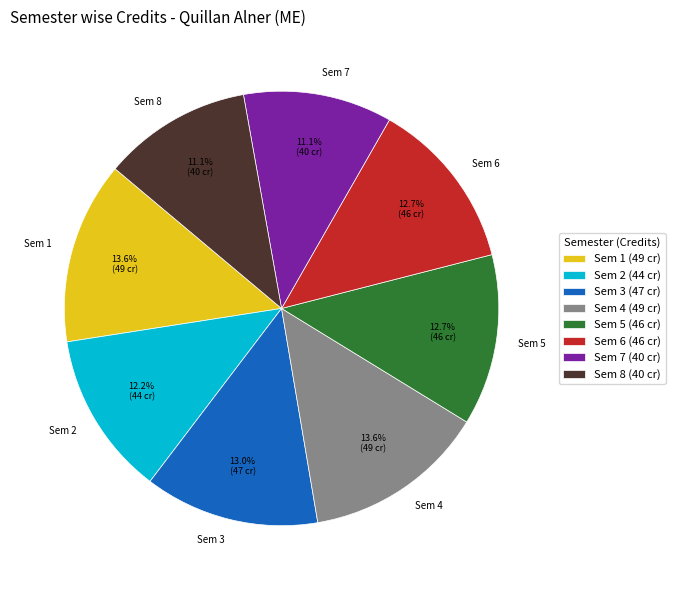

Does Sem 4 represent more than half of the total?

No